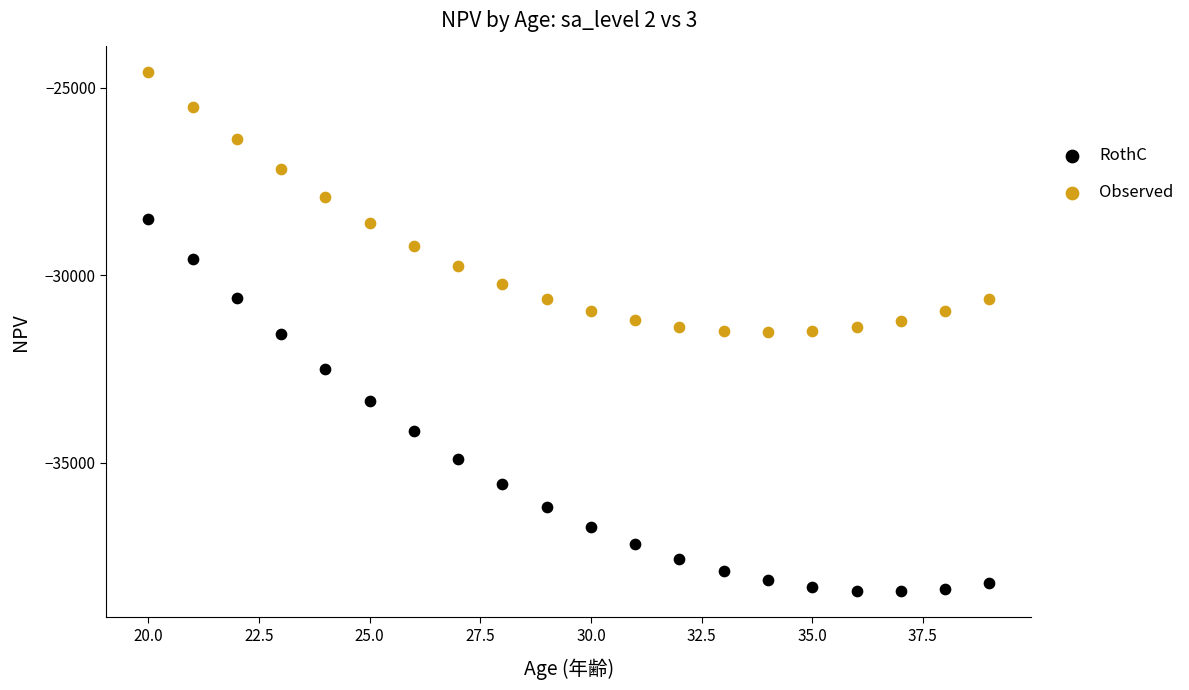

Across all data points, what is the range of Y values (max minus min)?

13833.5